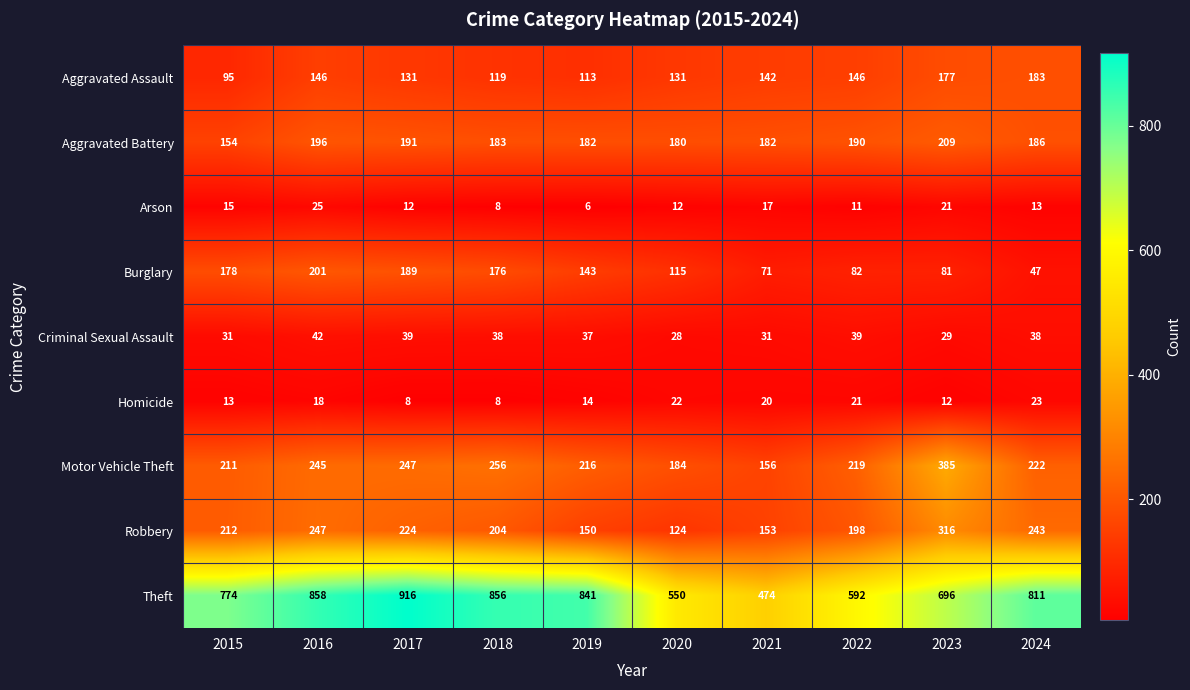

Which series has the largest total across all categories?

Theft